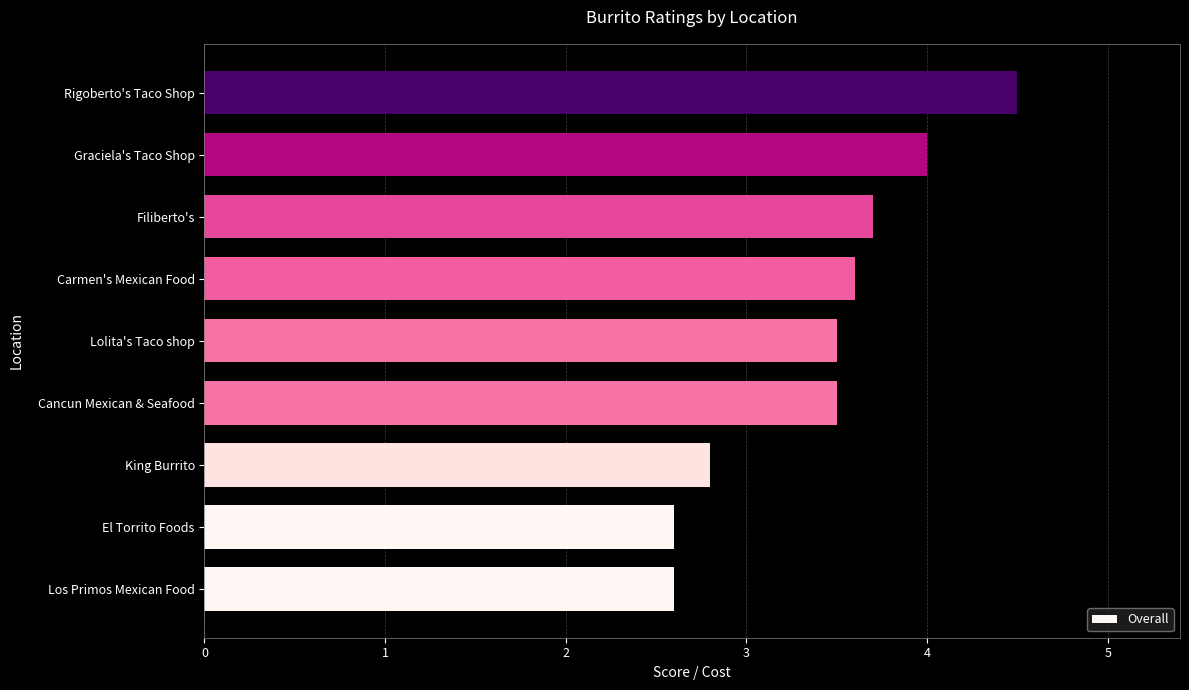

Does the chart contain stacked bars?

No